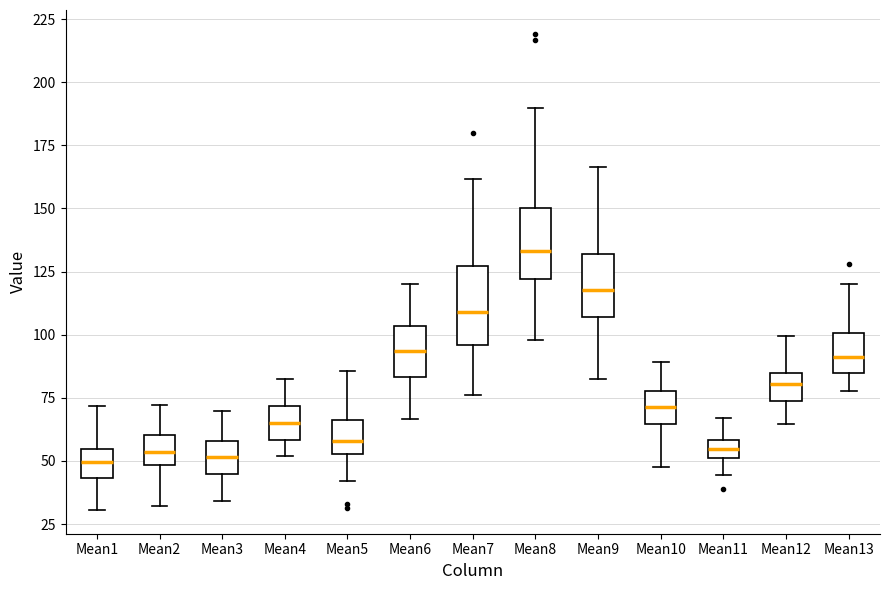

Where does the upper whisker of the box for Mean11 end on the y-axis? The values are not printed on the chart, so give them approximately, as read against the axis.

65